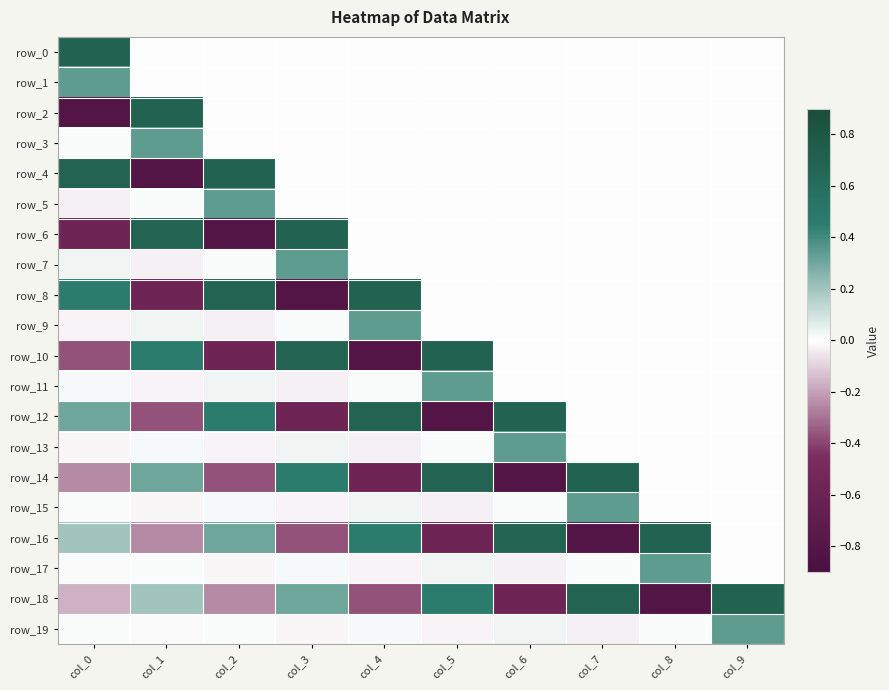

At which category is the sum across all series the highest?

col_9